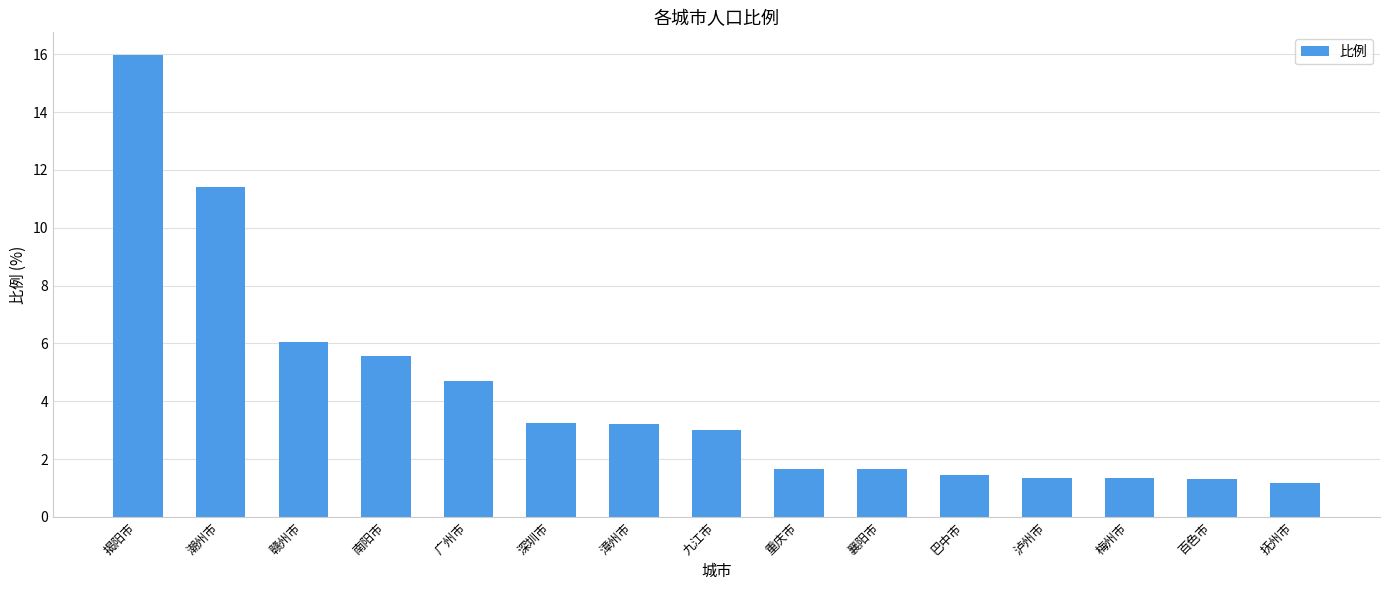

Are the bars horizontal?

No